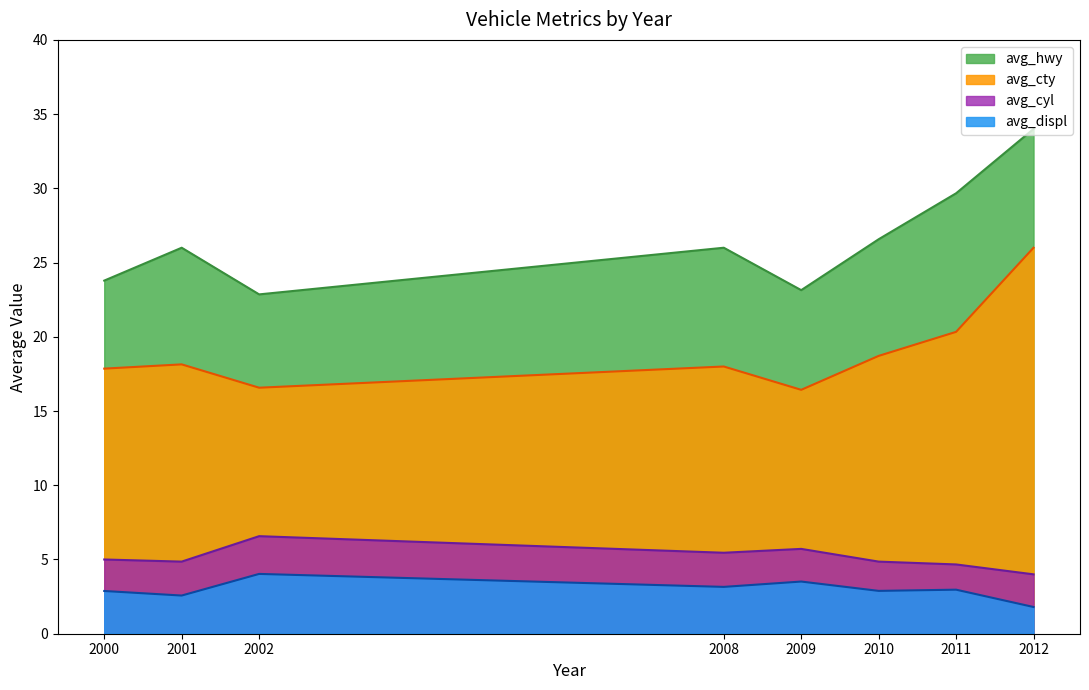

What is the total value across all series at 2011?

57.6